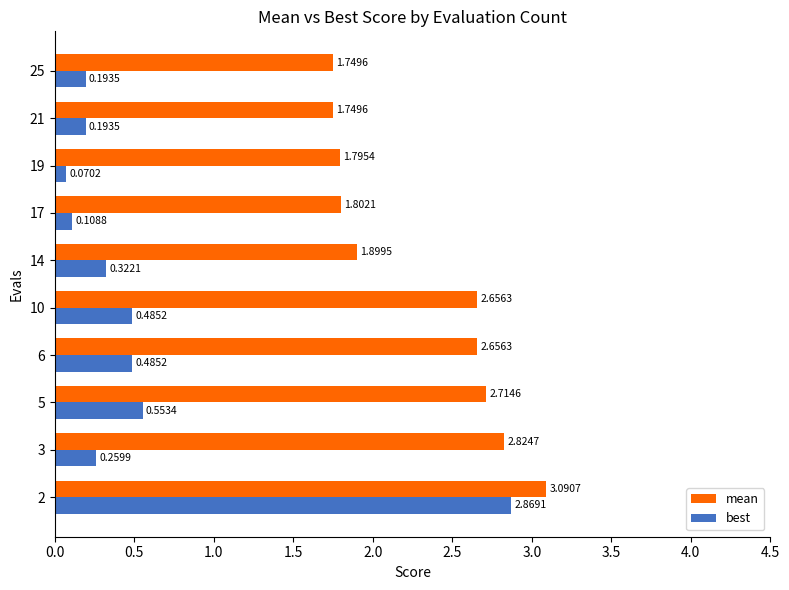

Is the value of mean at 2 greater than the value of best at 2?

Yes